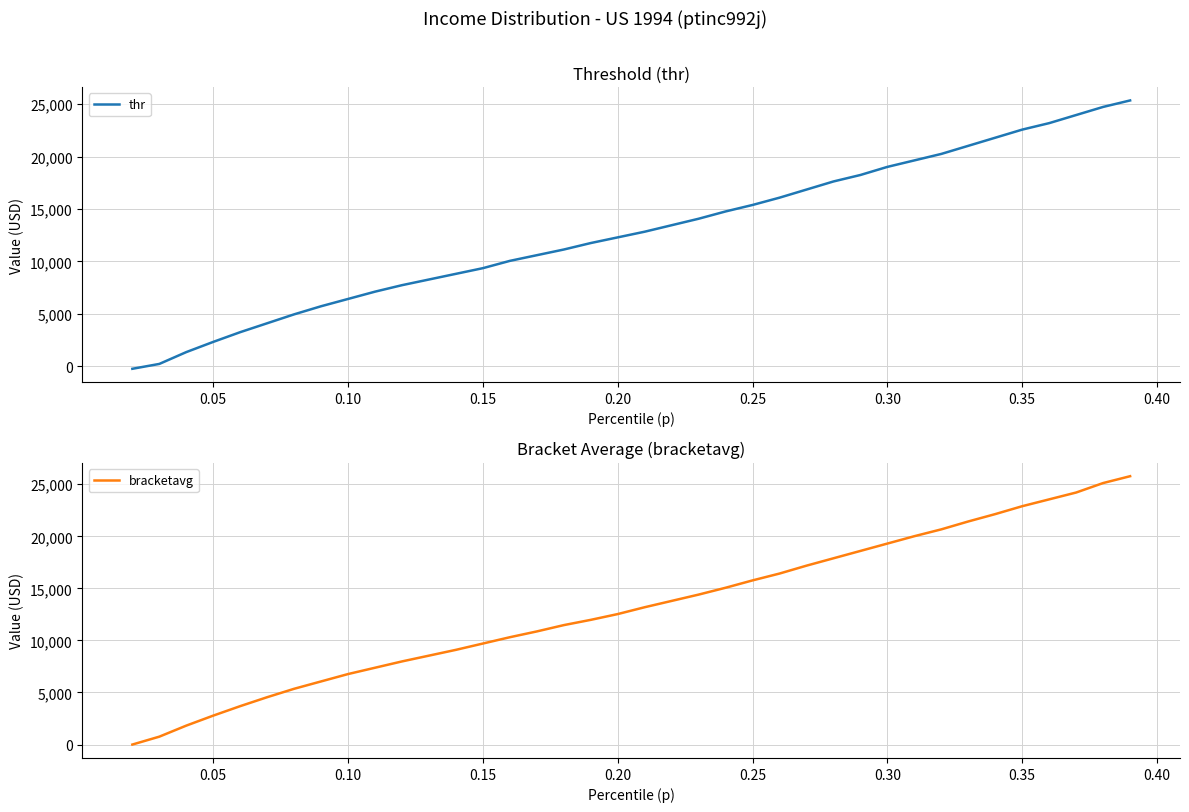

How many distinct data groups are displayed?

2